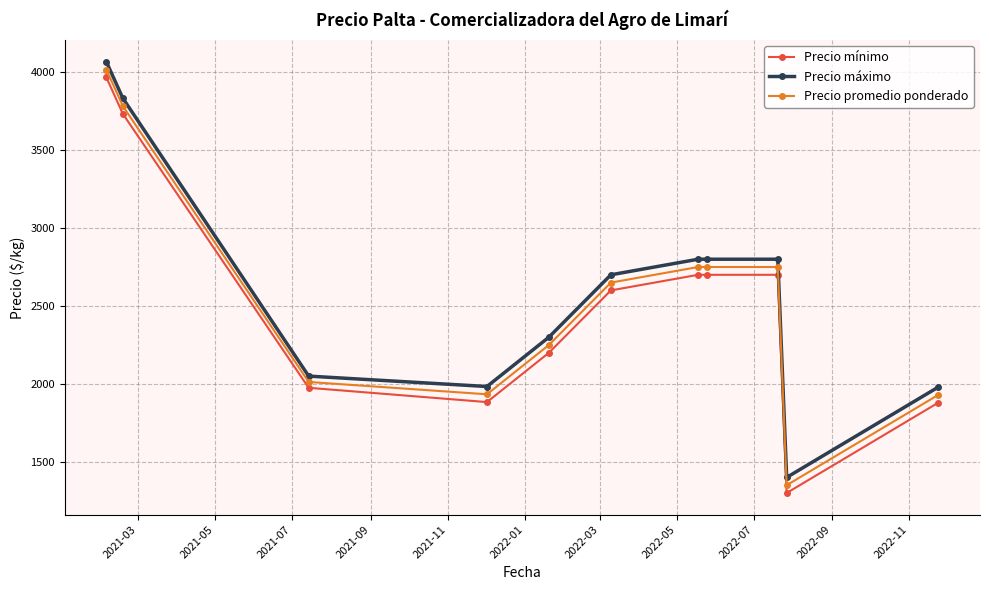

What is the value of the Precio mínimo point at the 9th from the left?

2700.0